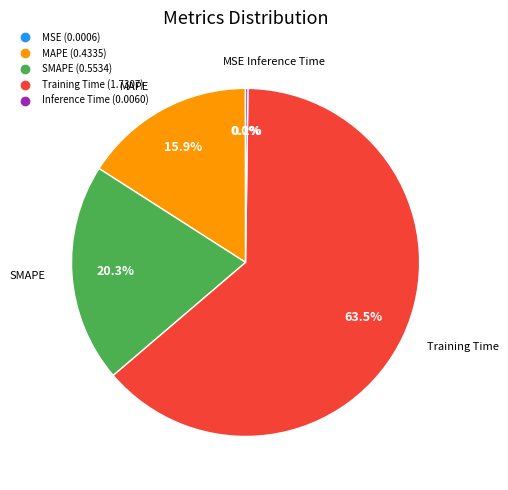

What is the largest slice in the pie chart?

Training Time